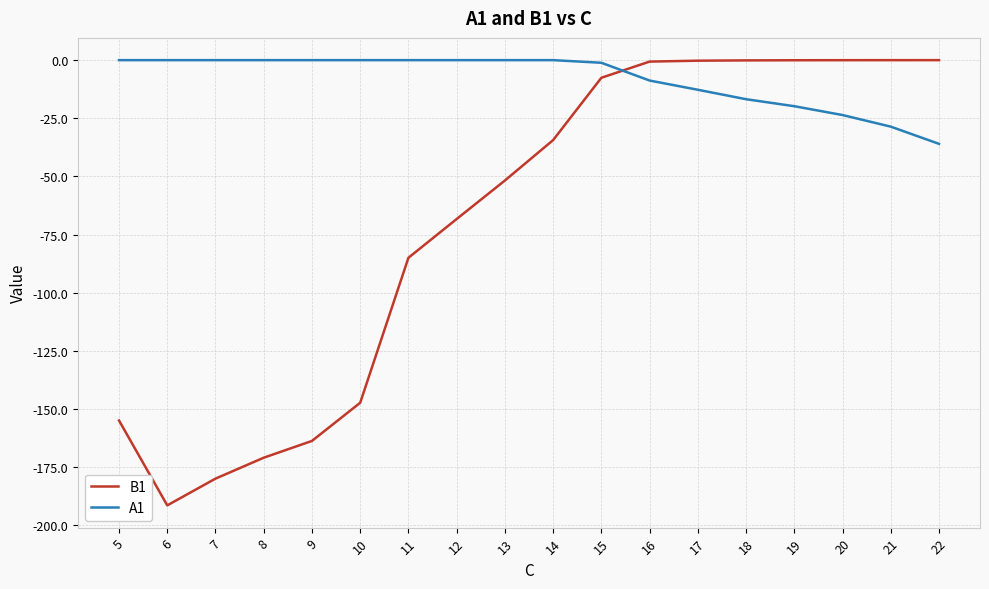

At which label does B1 first exceed -34?

15